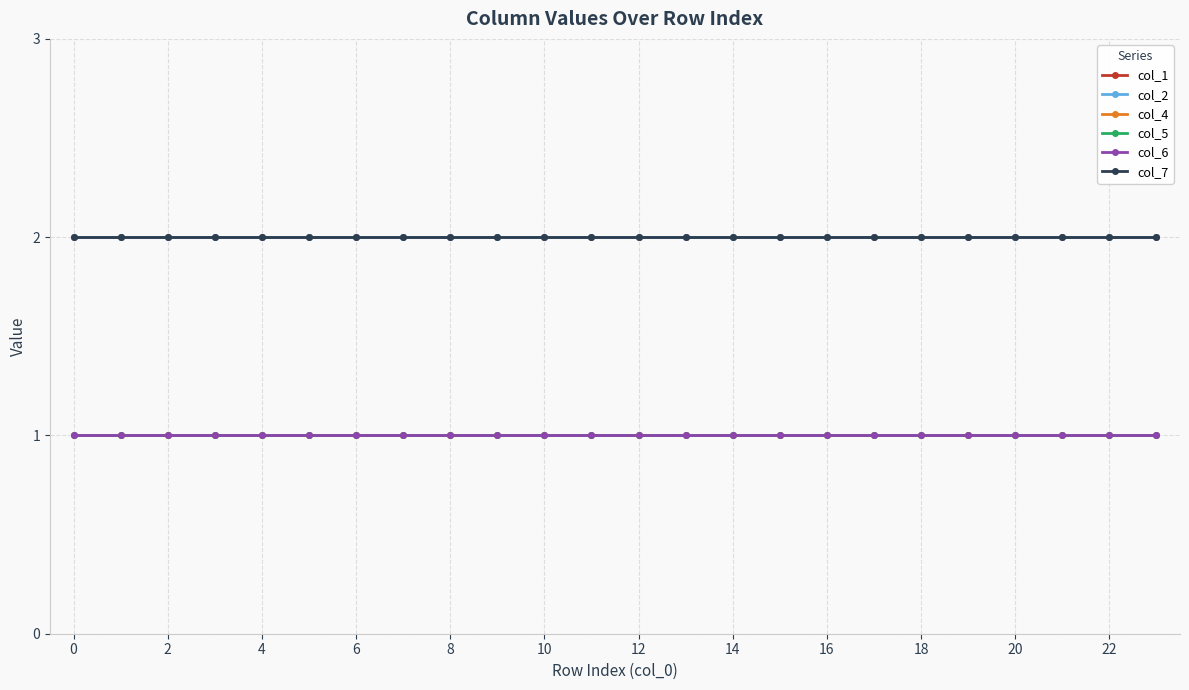

Does the chart have visible grid lines?

Yes